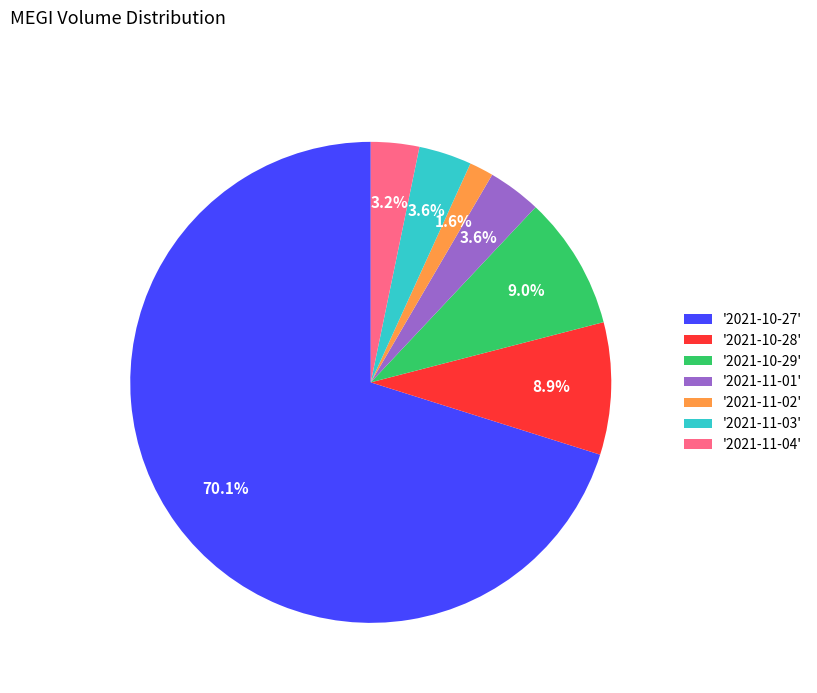

Is there any slice that represents more than half of the pie?

Yes